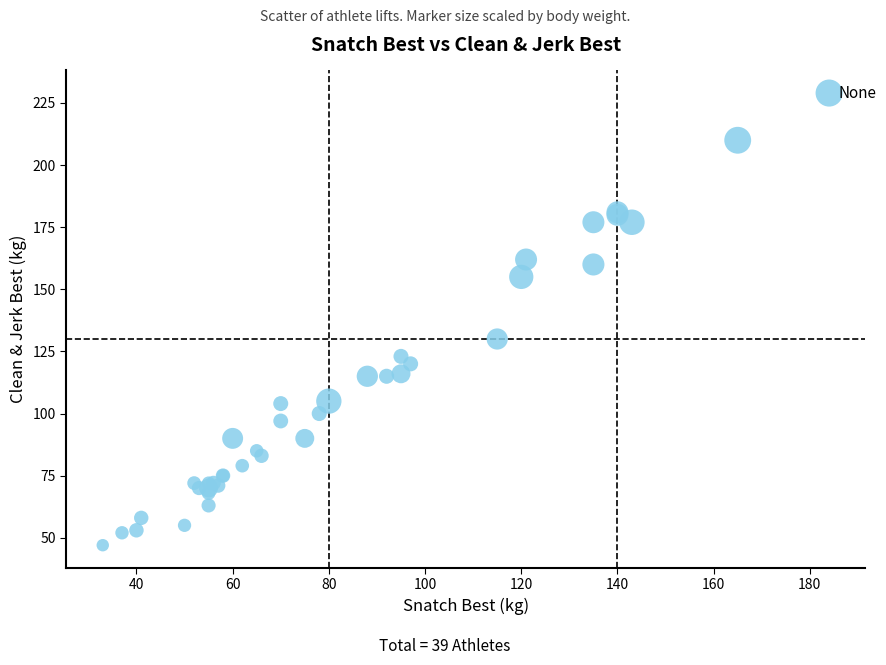

What Y value in the scatter plot is closest to 138?

130